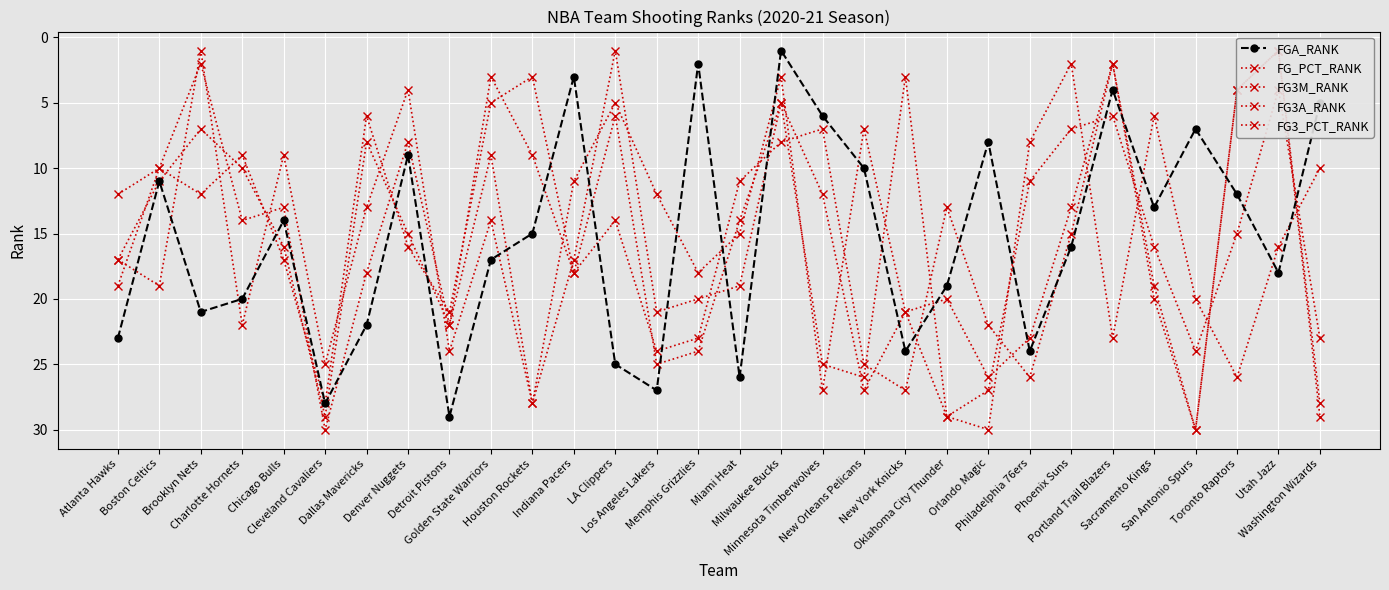

The FG_PCT_RANK series shows 25 at Cleveland Cavaliers. True or false?

True